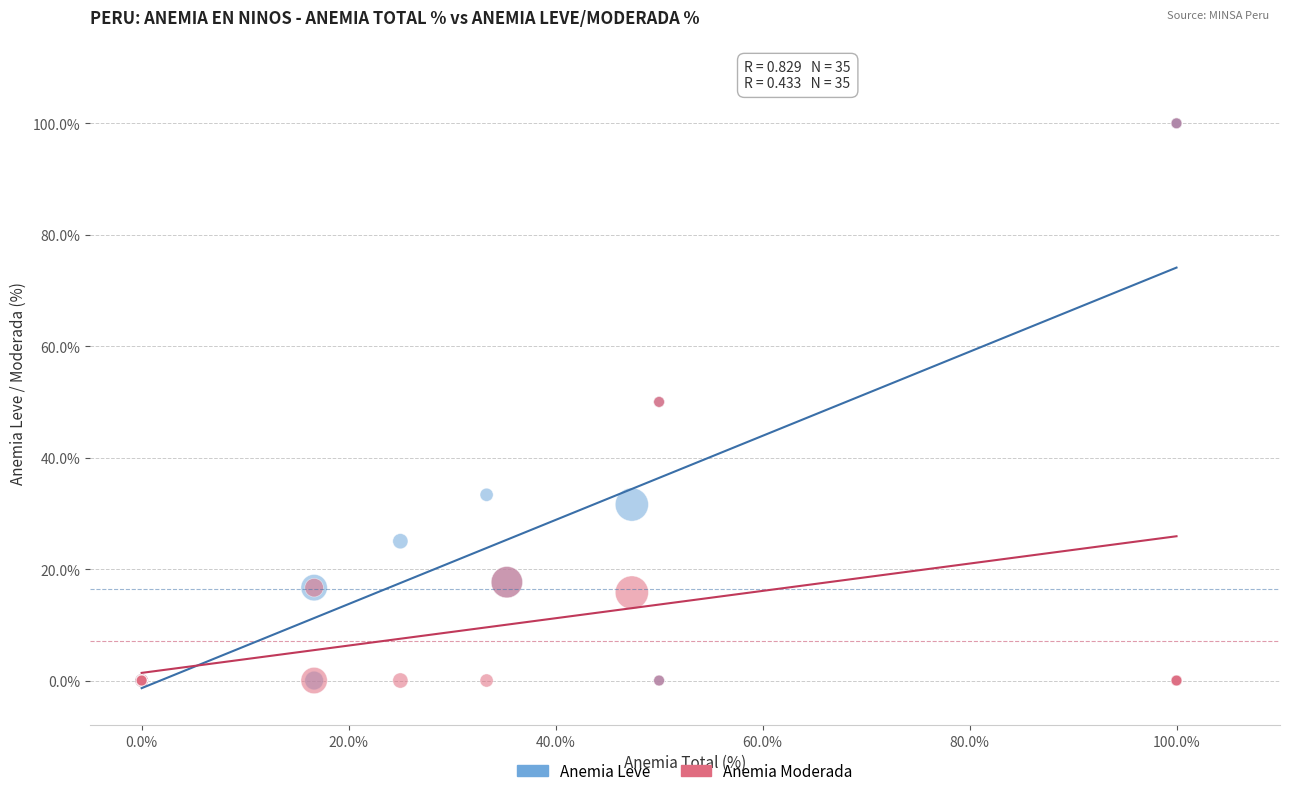

What are all the series names shown in the legend?

Anemia Leve, Anemia Moderada